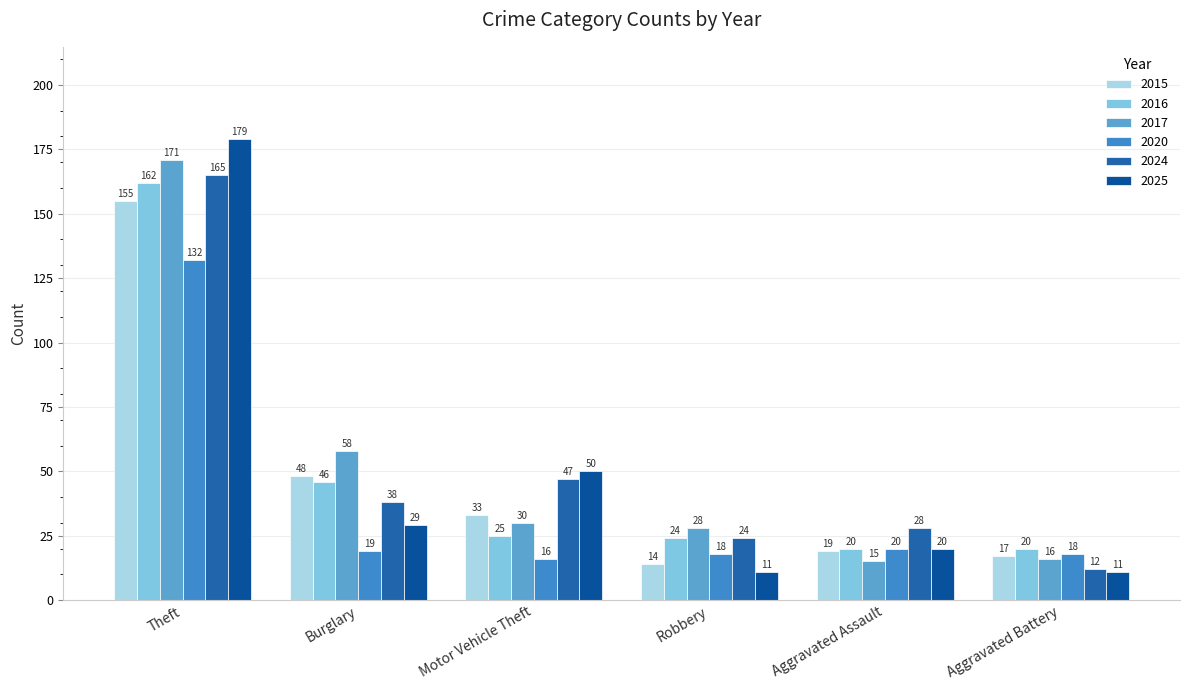

Which series has the largest range (max minus min)?

2025